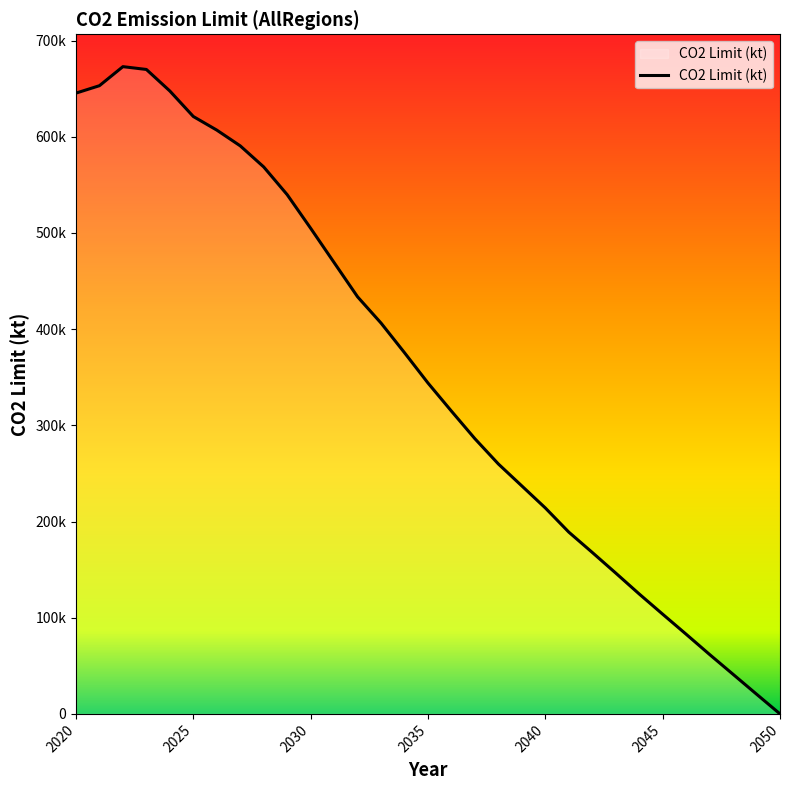

Rank the categories by value from highest to lowest.

2022, 2023, 2021, 2024, 2020, 2025, 2026, 2027, 2028, 2029, 2030, 2031, 2032, 2033, 2034, 2035, 2036, 2037, 2038, 2039, 2040, 2041, 2042, 2043, 2044, 2045, 2046, 2047, 2048, 2049, 2050